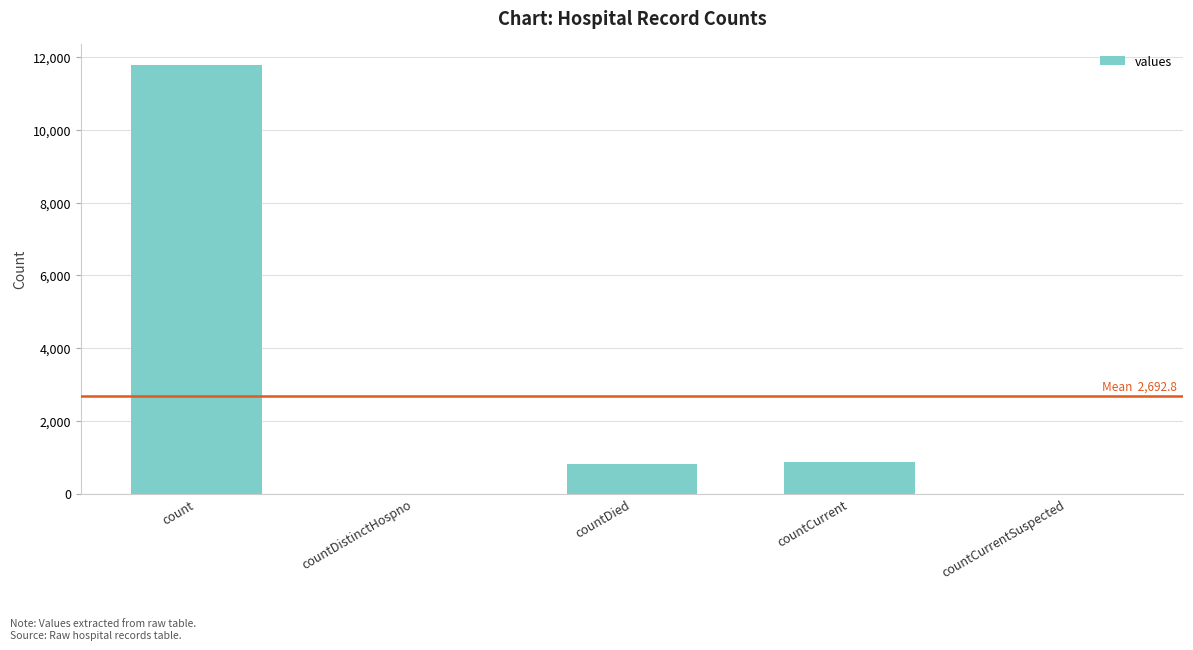

What is the sum of the values at countCurrent and countCurrentSuspected?

866